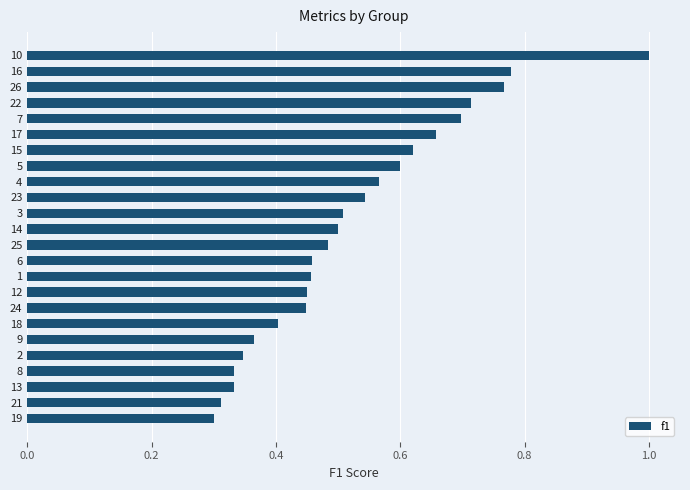

What is the sum of all values?

12.6